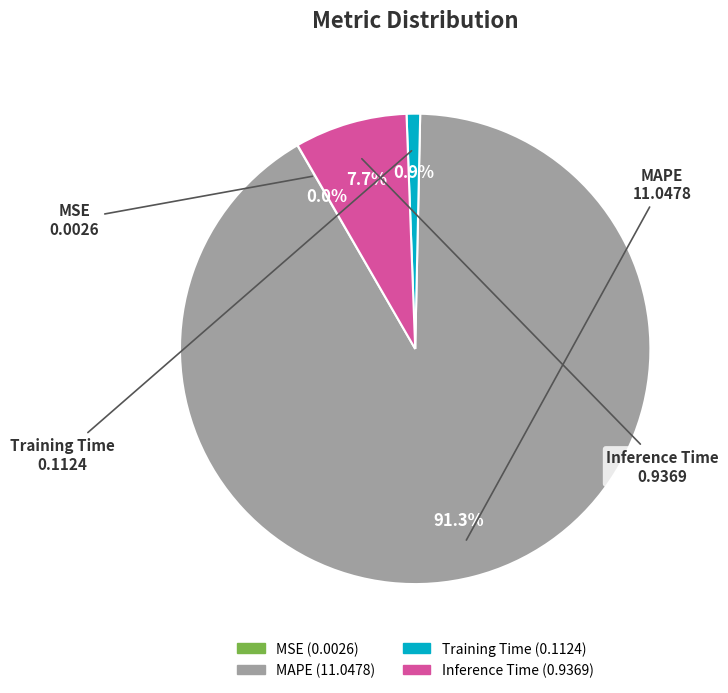

The Training Time slice represents 1% of the pie. True or false?

True